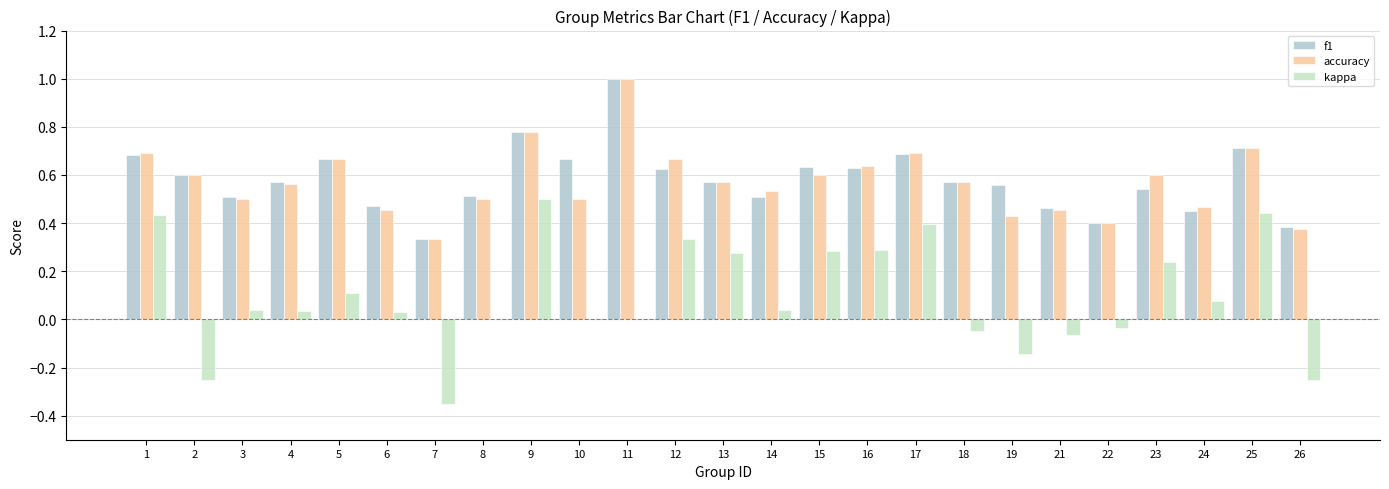

What is the sum of all accuracy values?

14.3